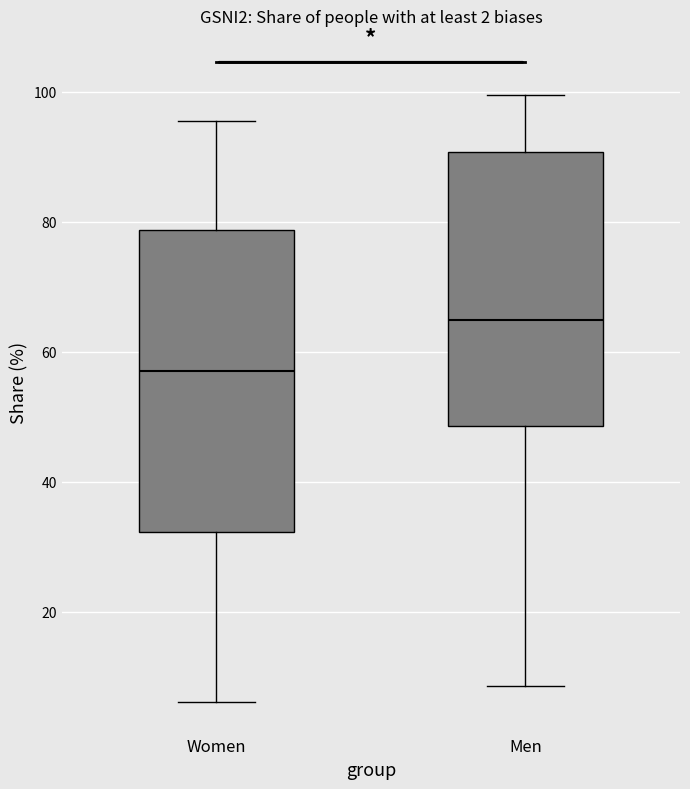

Which box's median line is the highest?

Men